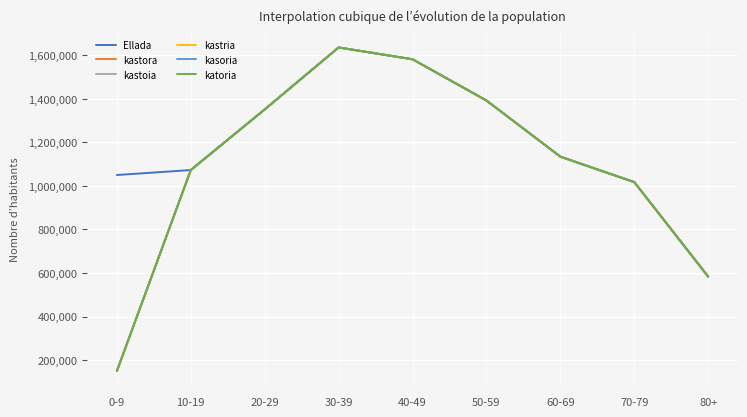

True or false: kastoia and kasoria cross at least once.

False